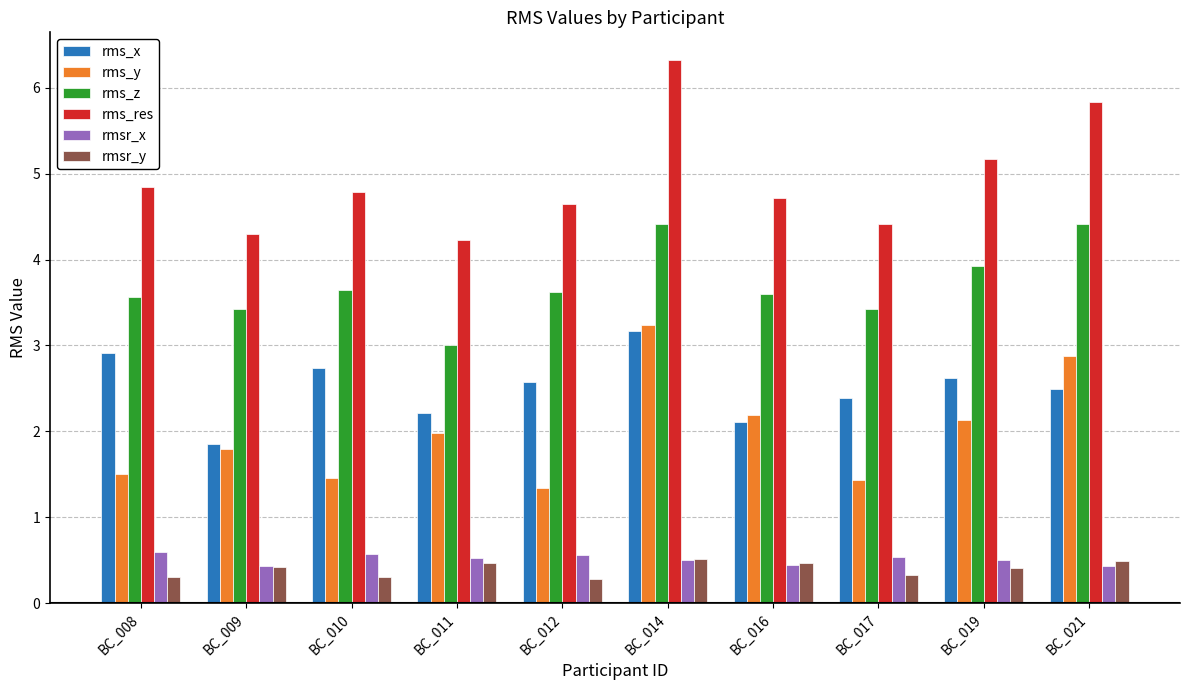

What is the maximum value for rms_z?

4.4